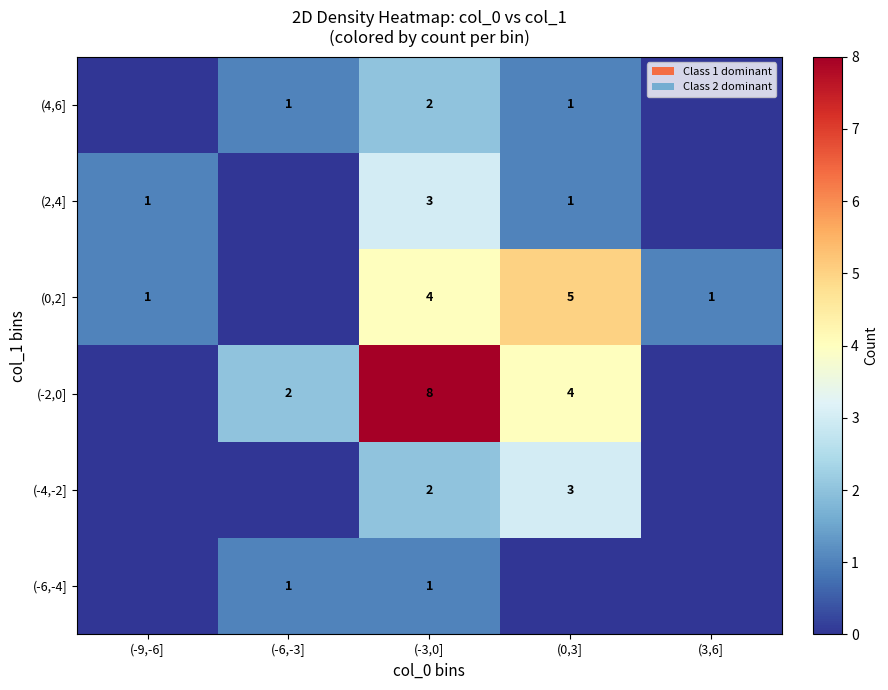

At how many categories does at least one series exceed 7?

1